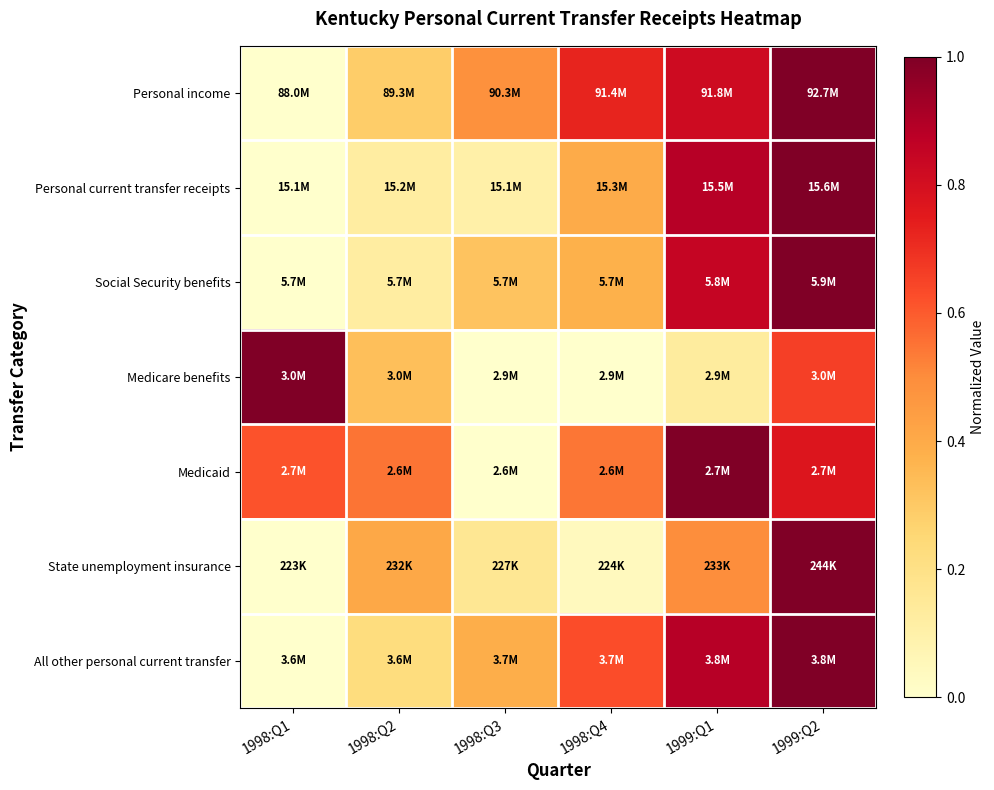

Which series has the widest spread of values?

Personal income